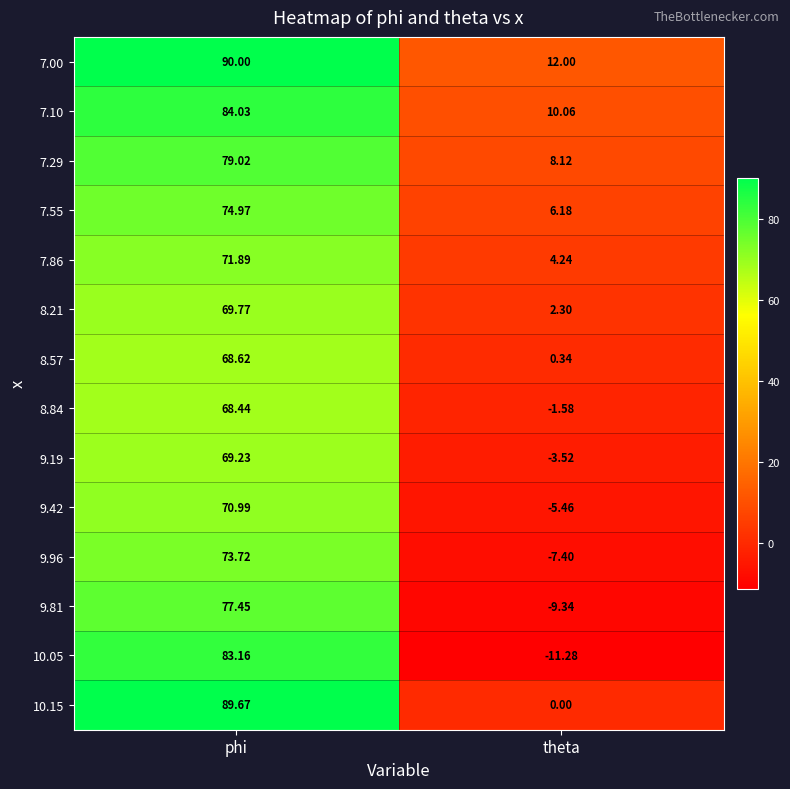

Is the value of 7.00 at theta greater than the value of 9.19 at phi?

No